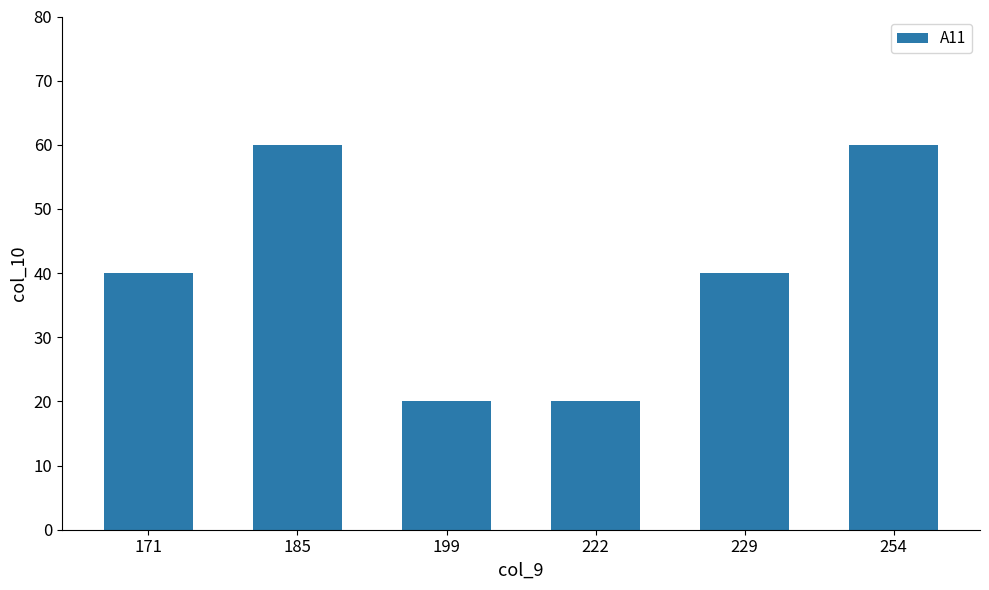

Approximately how many times larger is the value at 254 compared to 185?

1.0